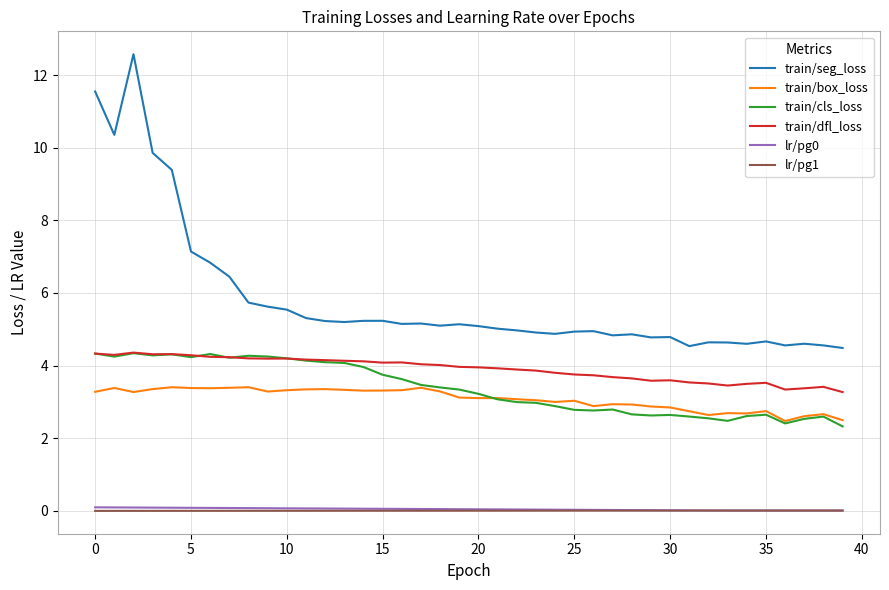

What is the difference between the maximum and minimum values in the lr/pg0 series?

0.1